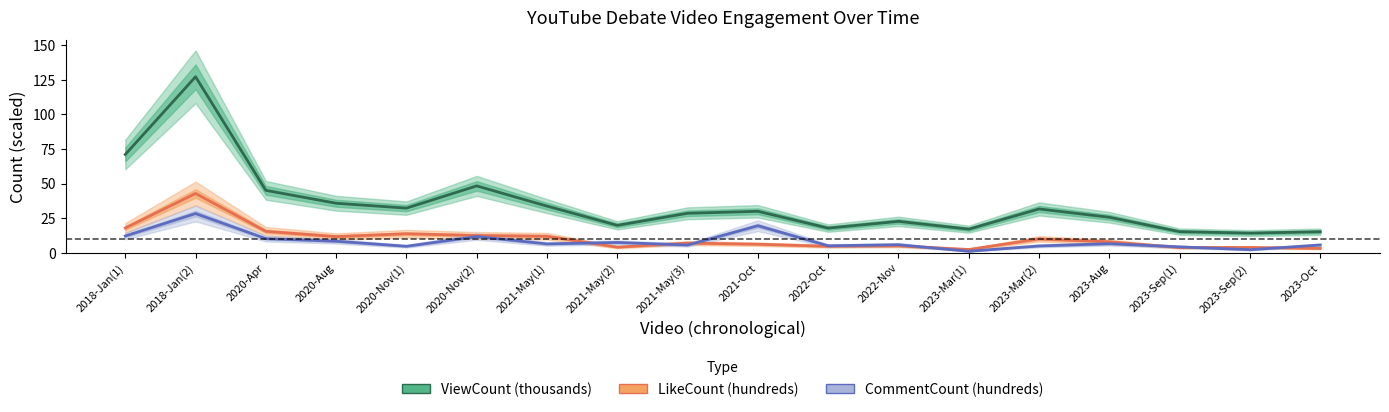

What are all the series names shown in the legend?

ViewCount (thousands), LikeCount (hundreds), CommentCount (hundreds)